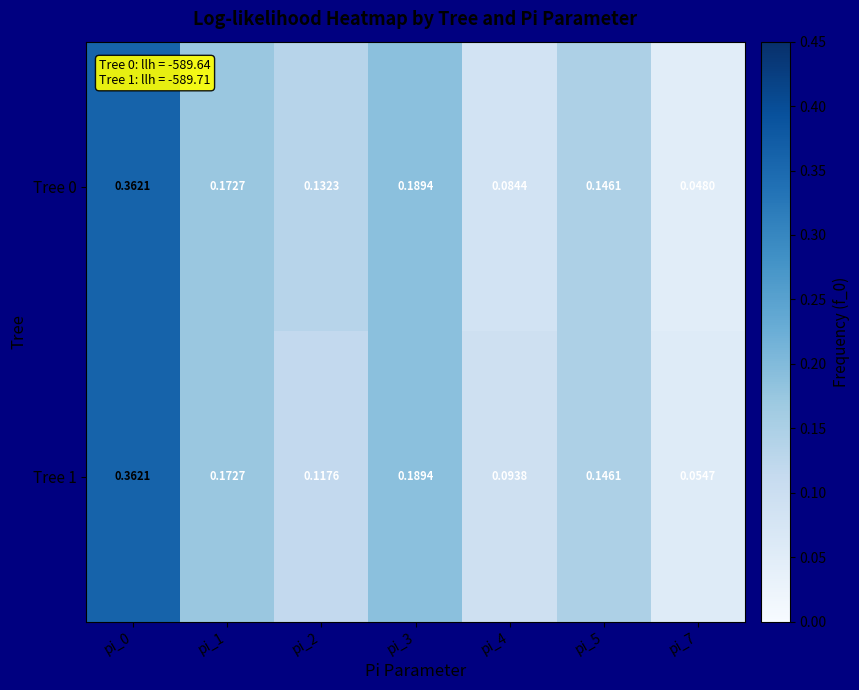

Which has a higher value, pi_5 or pi_7?

pi_5